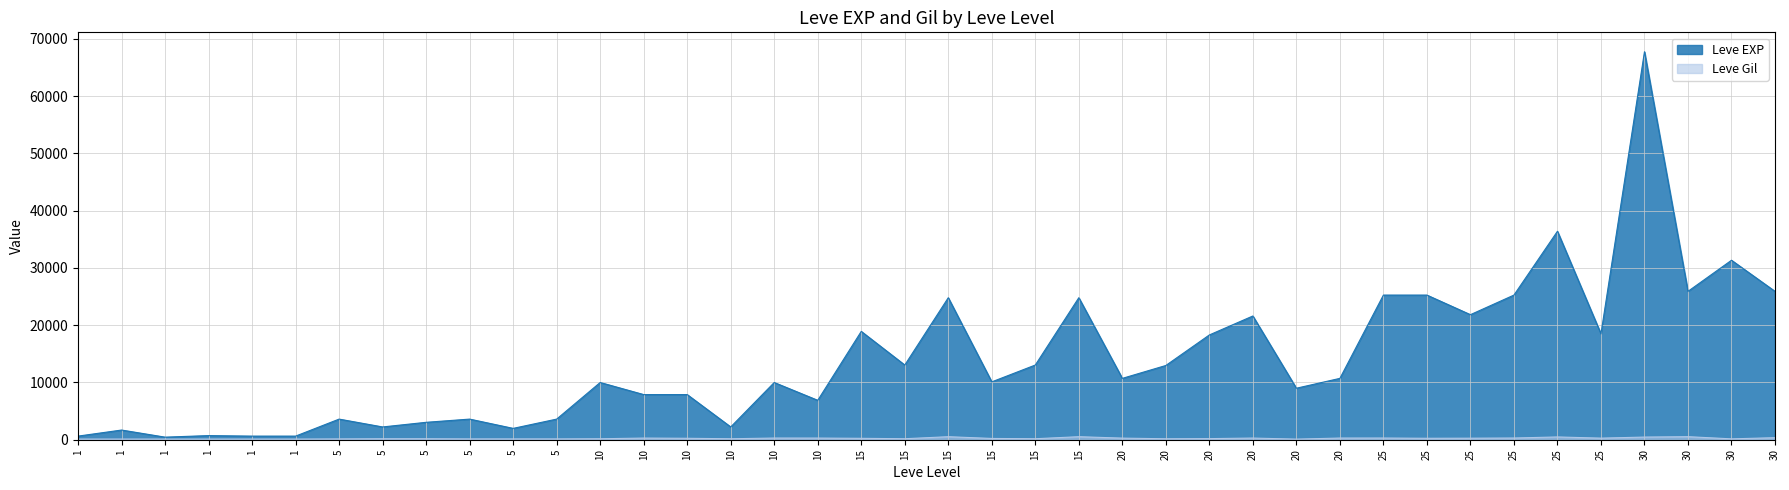

What is the difference between the Leve EXP values at 20 and 1?

11270